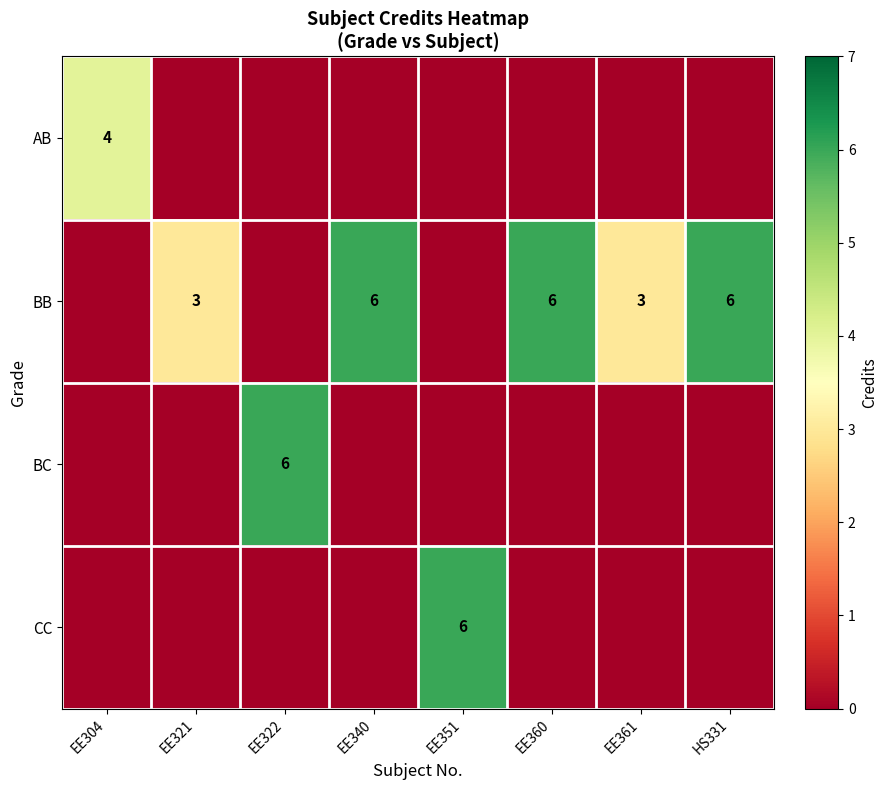

Is it true that BB equals 9 at HS331?

False